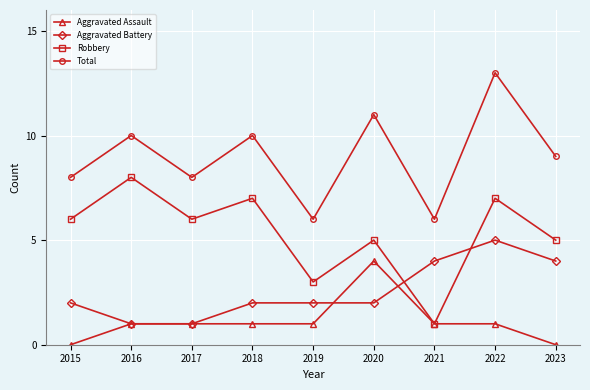

Is the value of Total at 2023 greater than the value of Aggravated Battery at 2017?

Yes